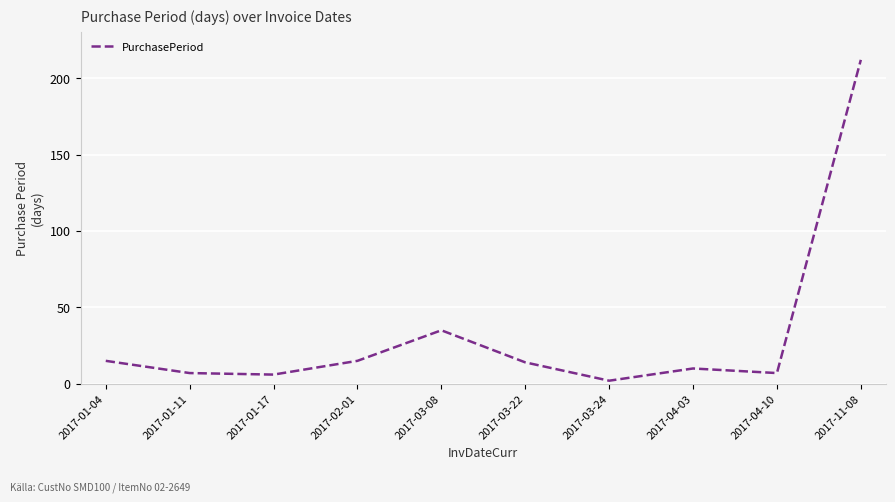

Between 2017-11-08 and 2017-04-10, which is larger?

2017-11-08